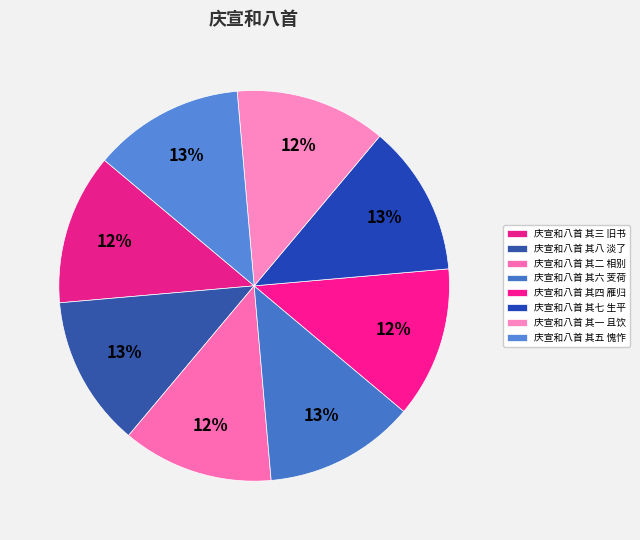

What is the ratio of the value at 庆宣和八首 其五 愧怍 to the value at 庆宣和八首 其六 芰荷?

1.0